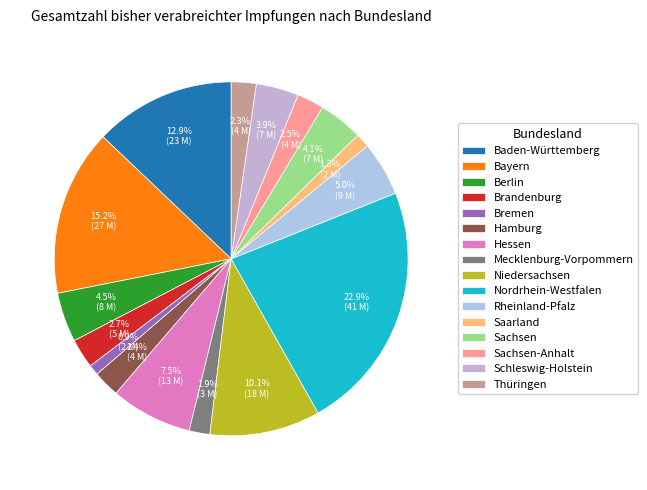

What percentage is the Bayern slice, to the nearest percent?

15%